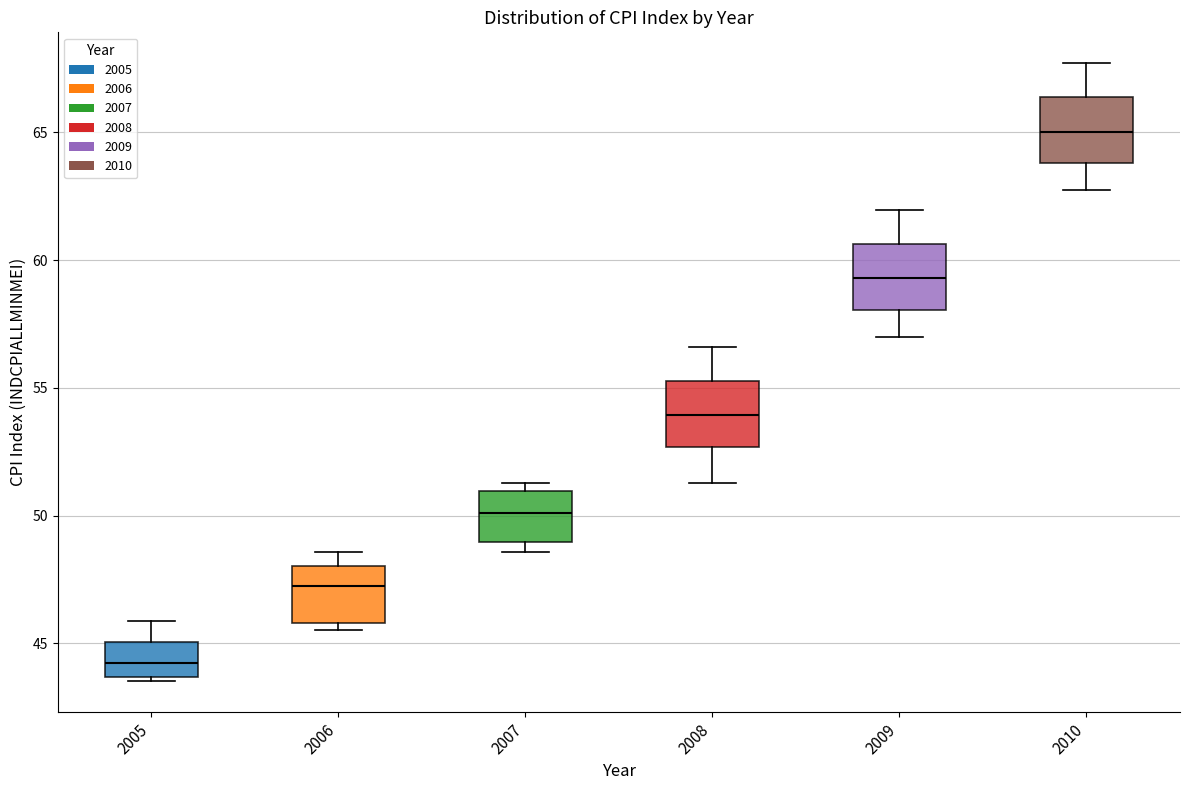

Reading left to right, transcribe this box plot: for each box, give where its median line is, the range the box spans, and where its two whiskers end, as read against the y-axis. The values are not printed on the chart, so give them approximately, as read against the axis.

2005: median 44.0, box 43.5 to 45.0, whiskers 43.5 to 46.0
2006: median 47.0, box 46.0 to 48.0, whiskers 45.5 to 48.5
2007: median 50.0, box 49.0 to 51.0, whiskers 48.5 to 51.5
2008: median 54.0, box 52.5 to 55.5, whiskers 51.5 to 56.5
2009: median 59.5, box 58.0 to 60.5, whiskers 57.0 to 62.0
2010: median 65.0, box 64.0 to 66.5, whiskers 62.5 to 67.5